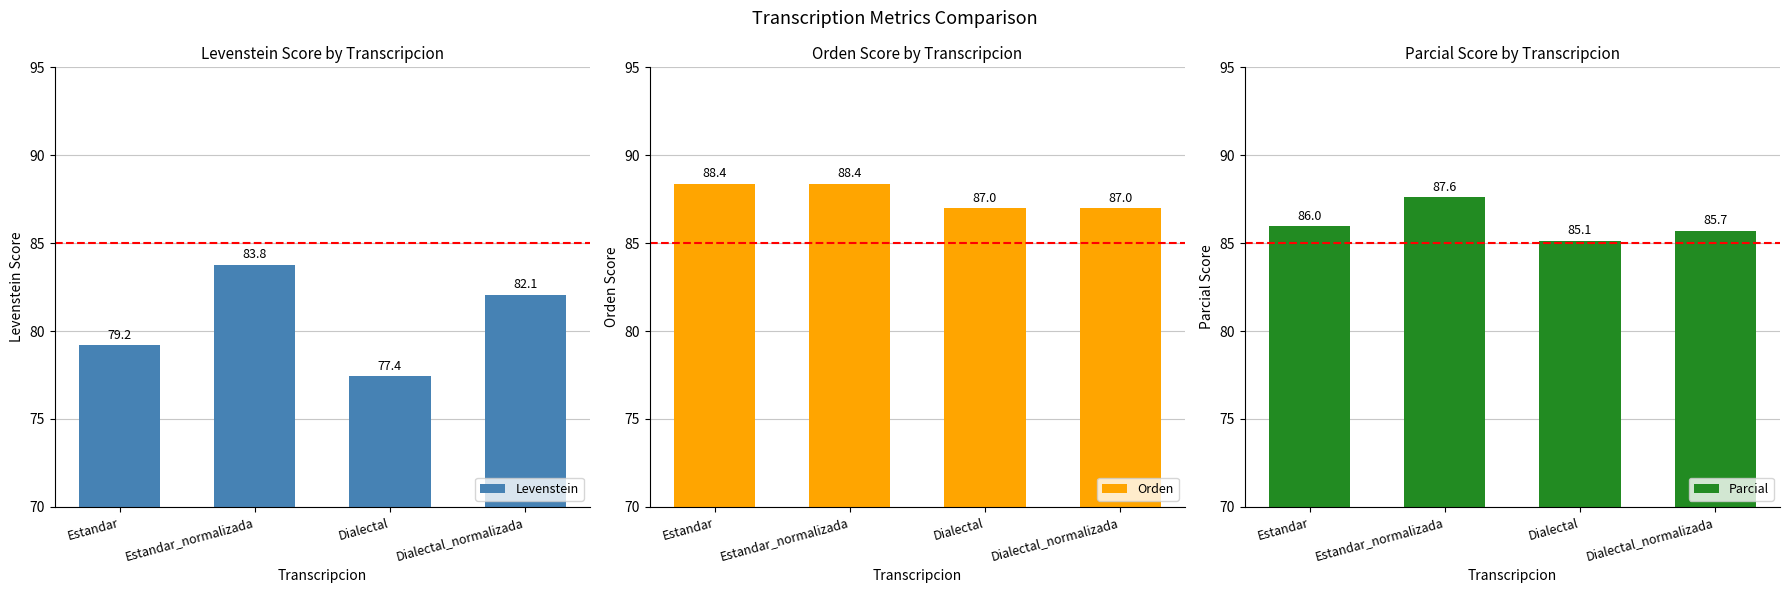

Which series has the largest total across all categories?

Orden